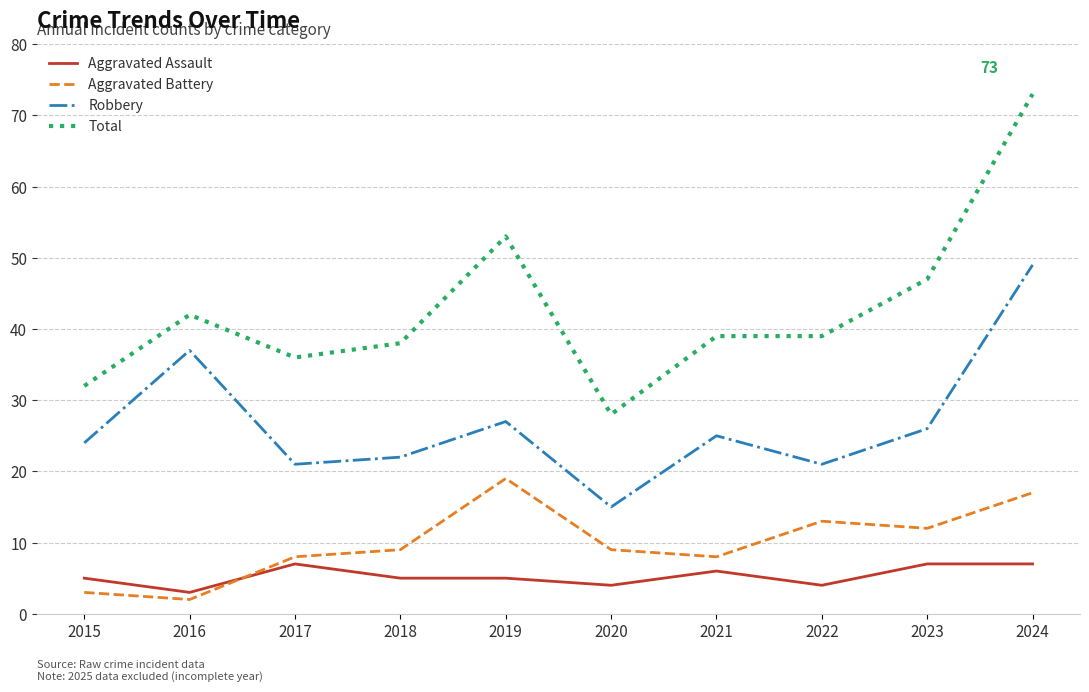

What value does the Aggravated Assault series have at 2021?

6